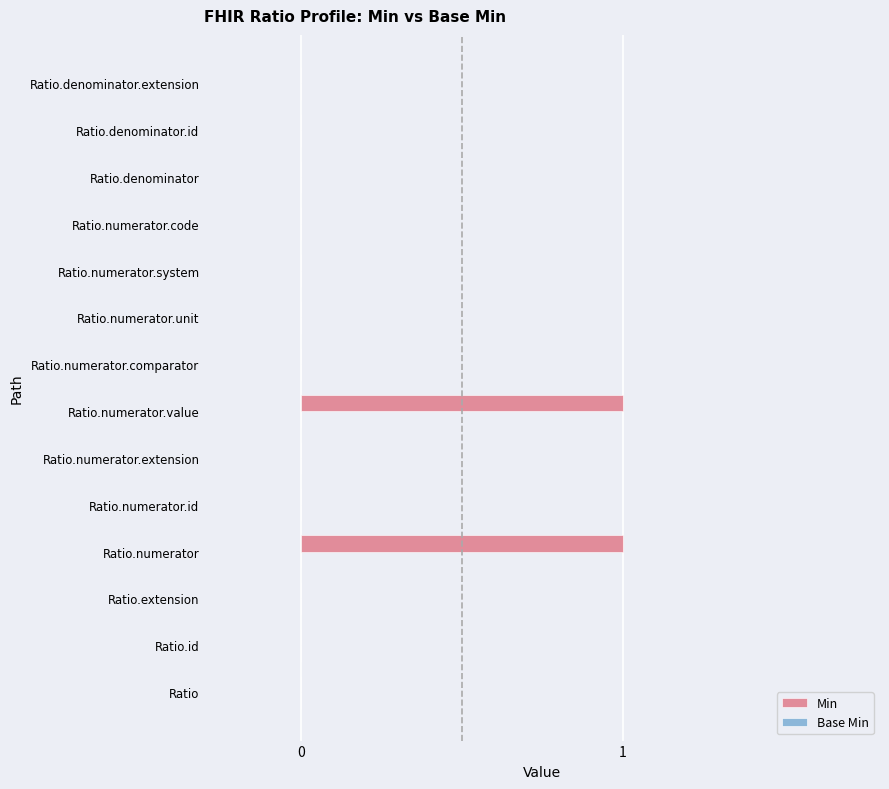

Is it true that the value at Ratio.denominator.extension is 1?

False